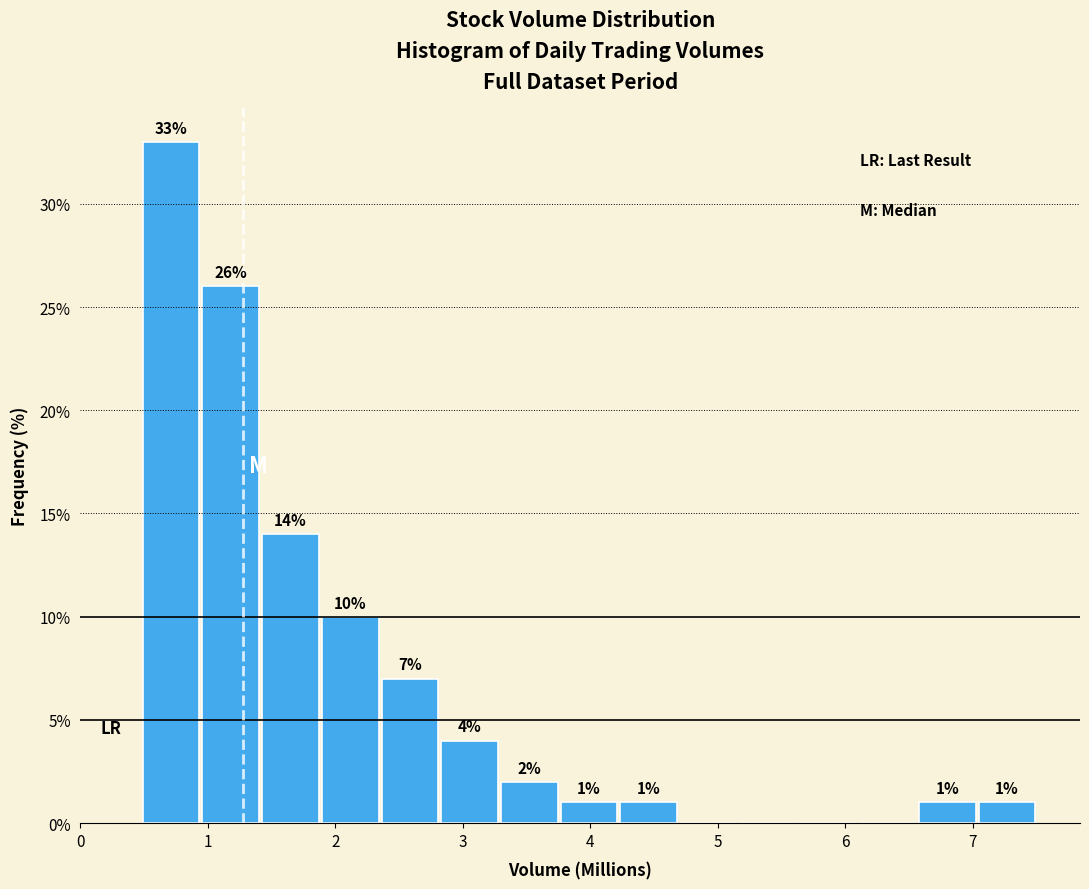

Over which range of the x-axis is the bar tallest?

0.5 to 1.0